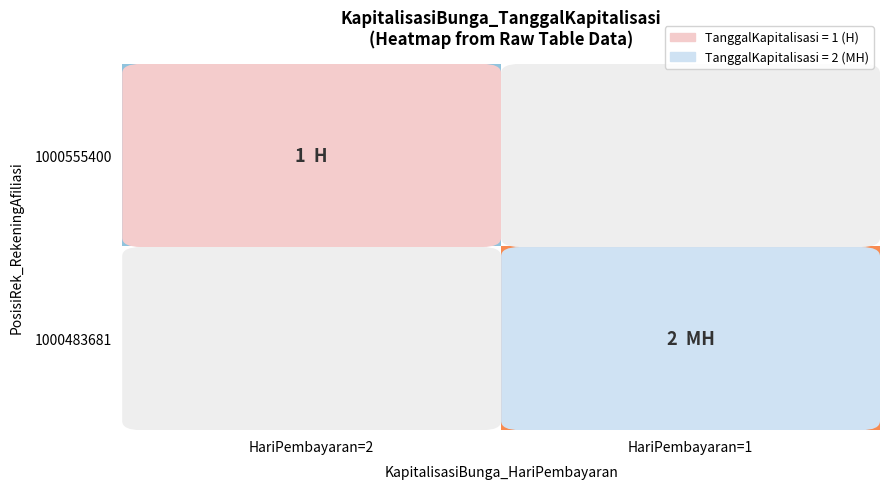

Rank the series at HariPembayaran=2 from highest to lowest value.

1000555400, 1000483681